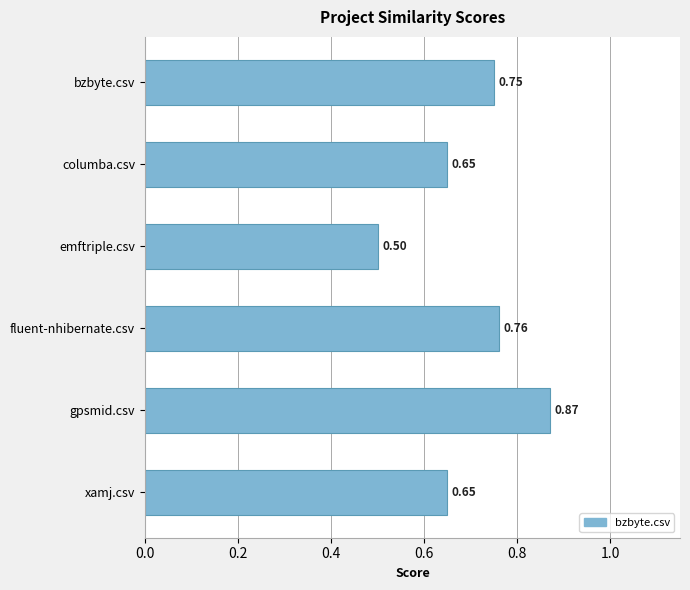

Which label corresponds to the largest value in the chart?

gpsmid.csv